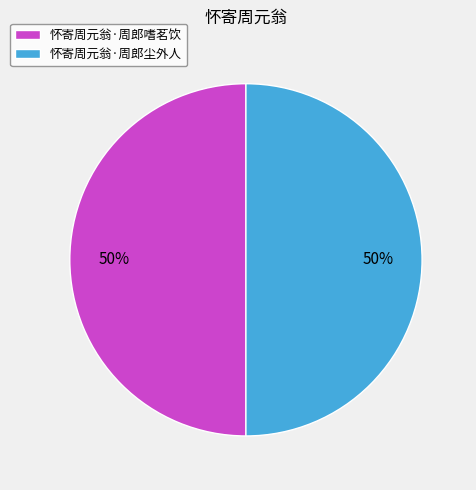

To the nearest percent, what portion does 怀寄周元翁·周郎嗜茗饮 represent?

50%